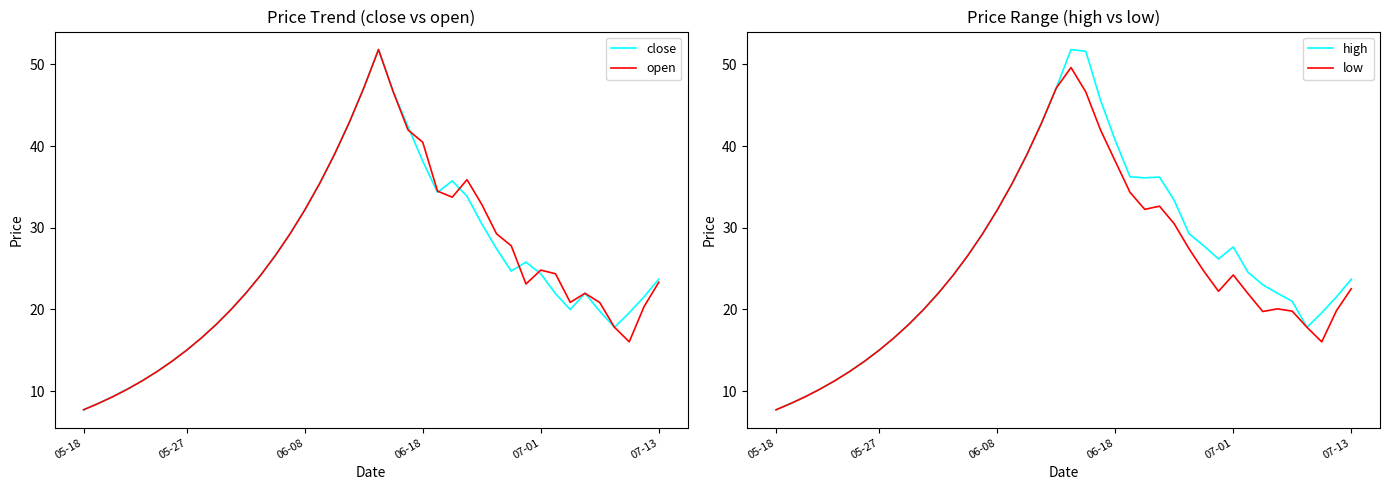

The value of open at 05-27 is 21.5. True or false?

False